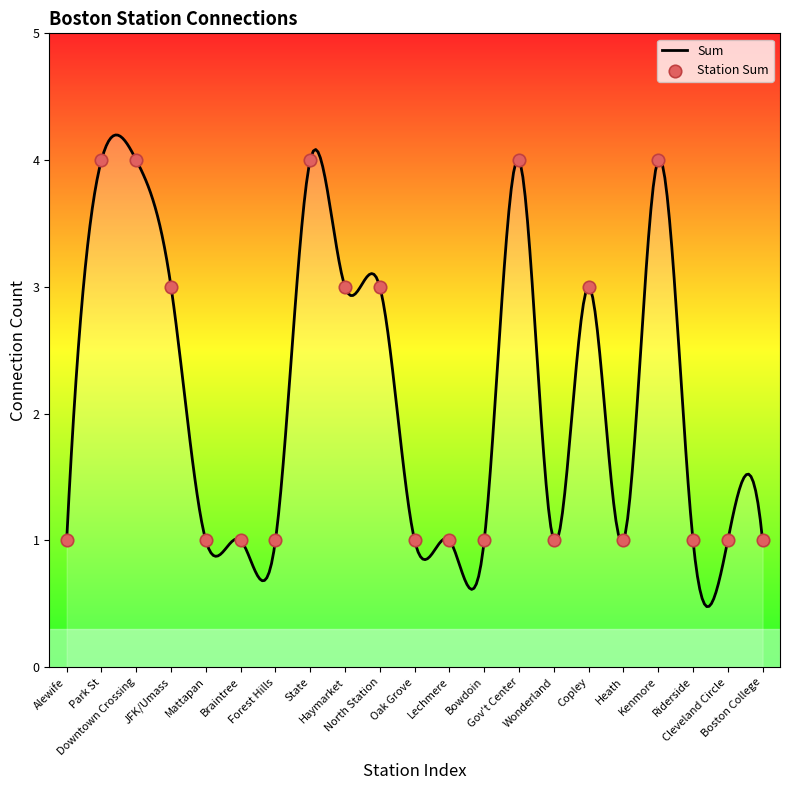

What is the ratio of the value at Kenmore to the value at Wonderland?

4.0